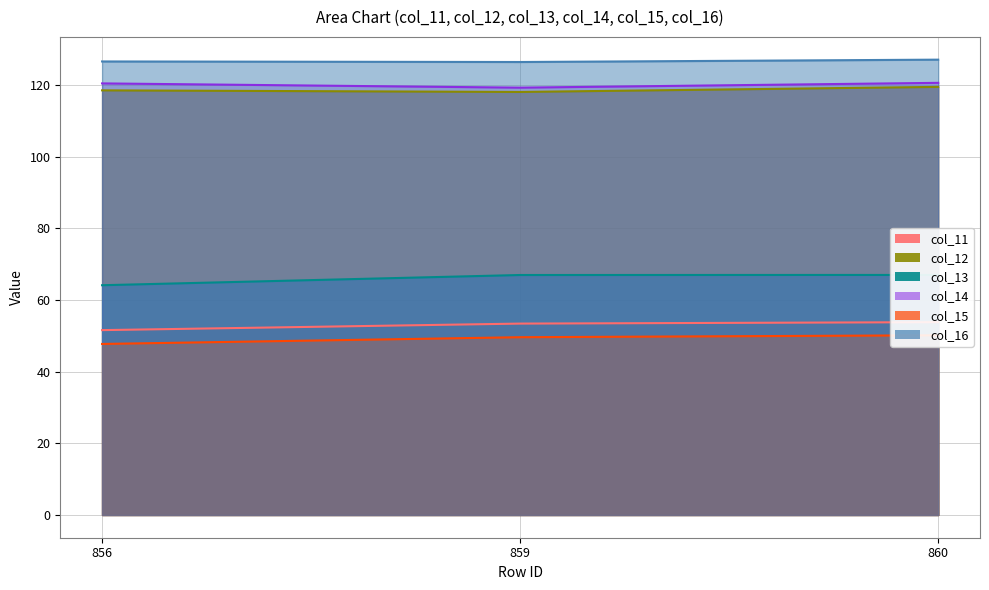

Is it true that col_16 equals 126.4 at 859?

True